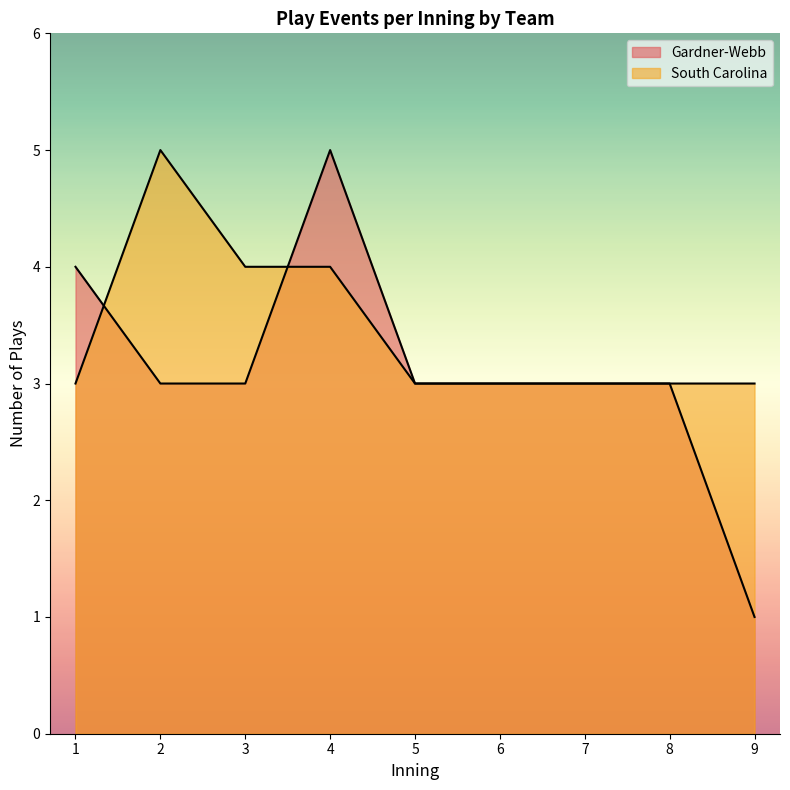

How many lines are shown in the chart?

2